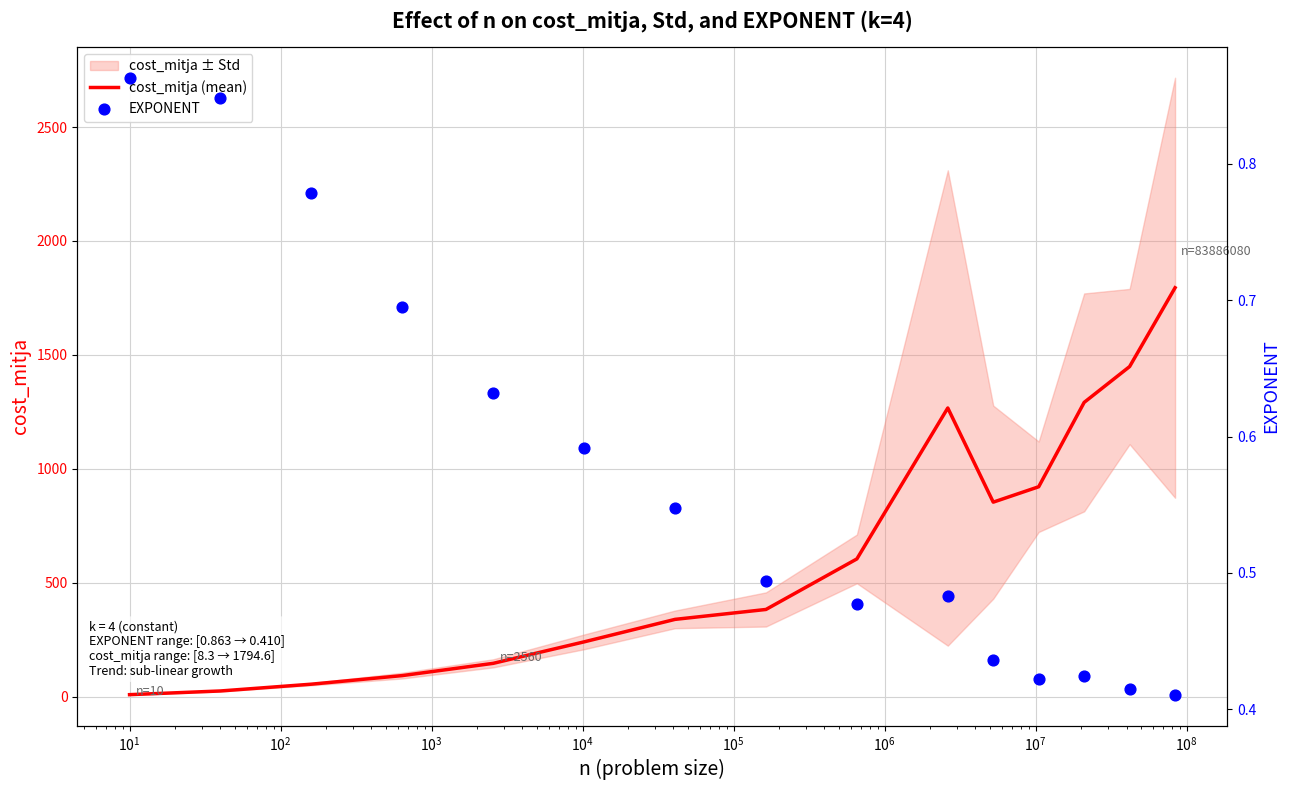

Which series has the largest total across all categories?

cost_mitja (mean)